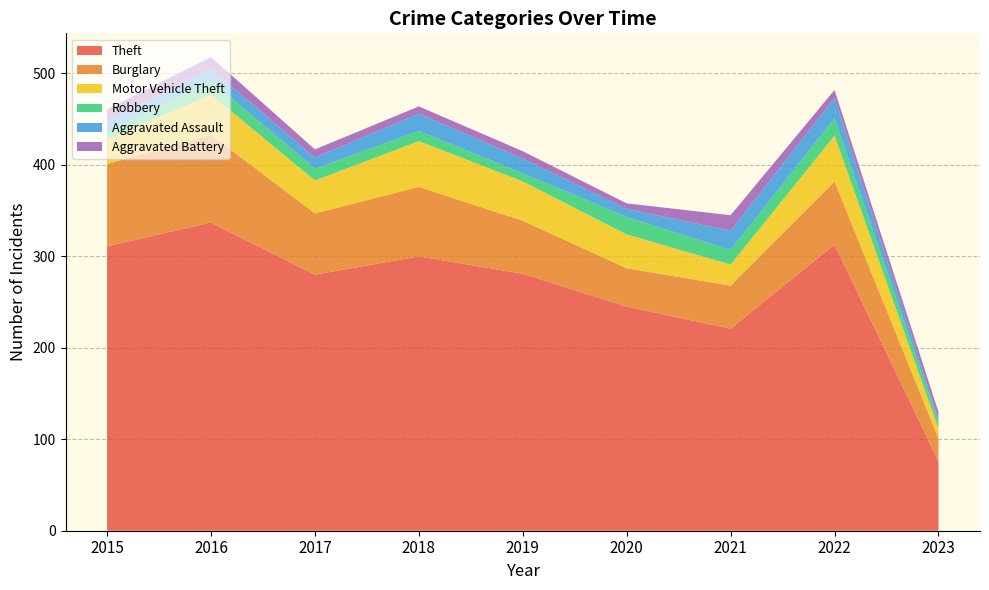

Reading left to right, extract all data points from this chart.

Theft: 311	337	280	300	281	245	221	313	76
Burglary: 90	96	67	76	58	42	47	69	25
Motor Vehicle Theft: 27	44	36	50	43	37	23	50	11
Robbery: 8	15	13	11	9	19	16	19	7
Aggravated Assault: 12	13	12	19	16	9	21	22	3
Aggravated Battery: 13	13	9	8	8	6	17	9	8